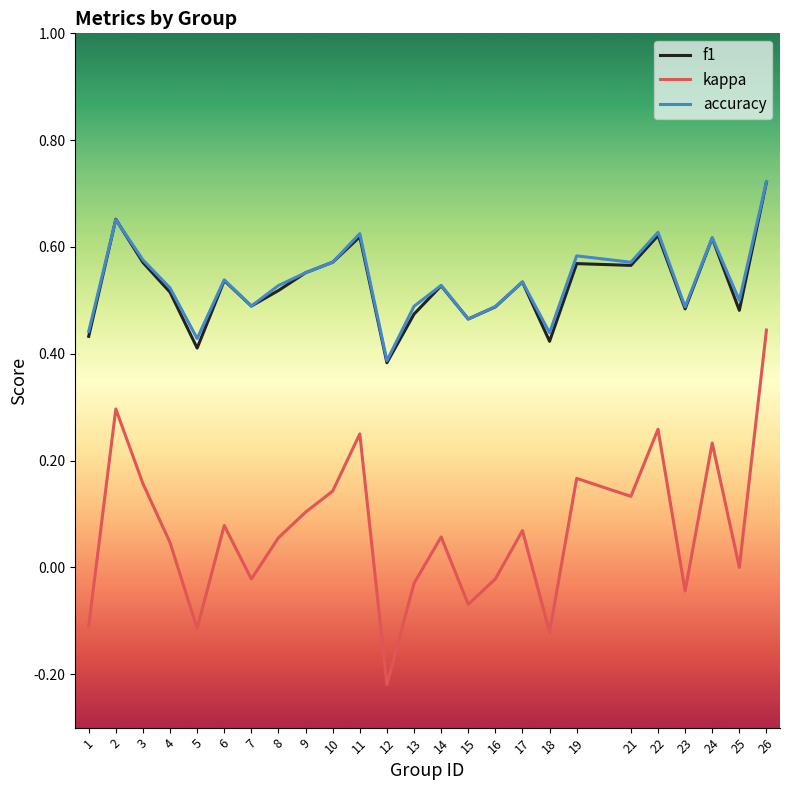

At which category is the sum across all series the highest?

26